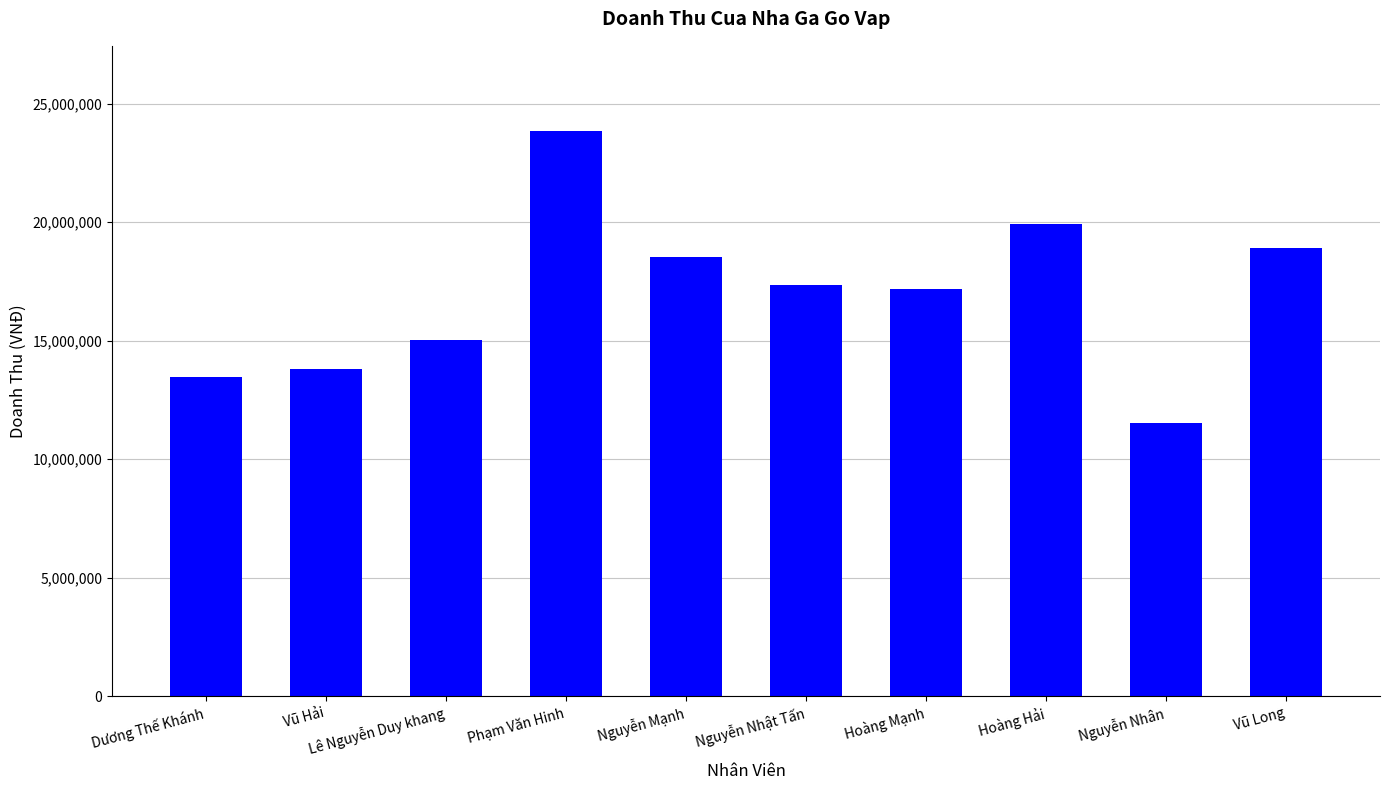

How many bars are there in total?

10